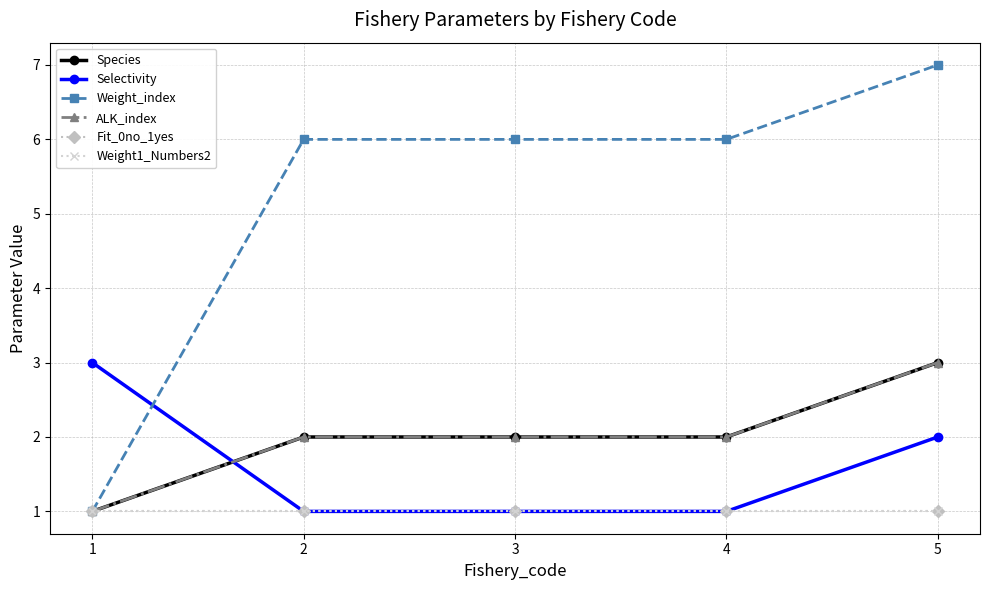

At how many categories does at least one series exceed 3?

4